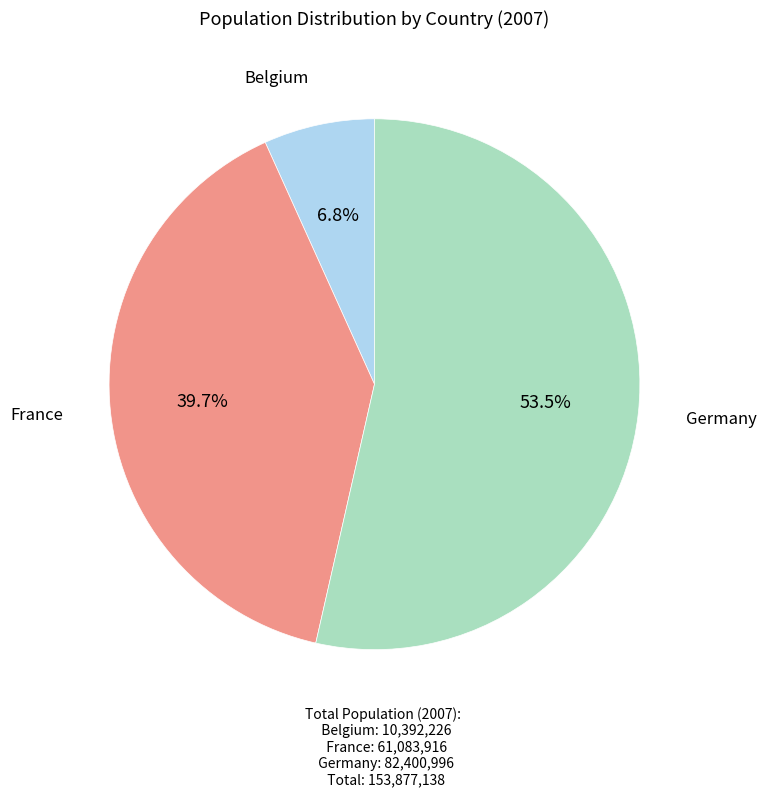

True or false: Belgium accounts for 16% of the total.

False